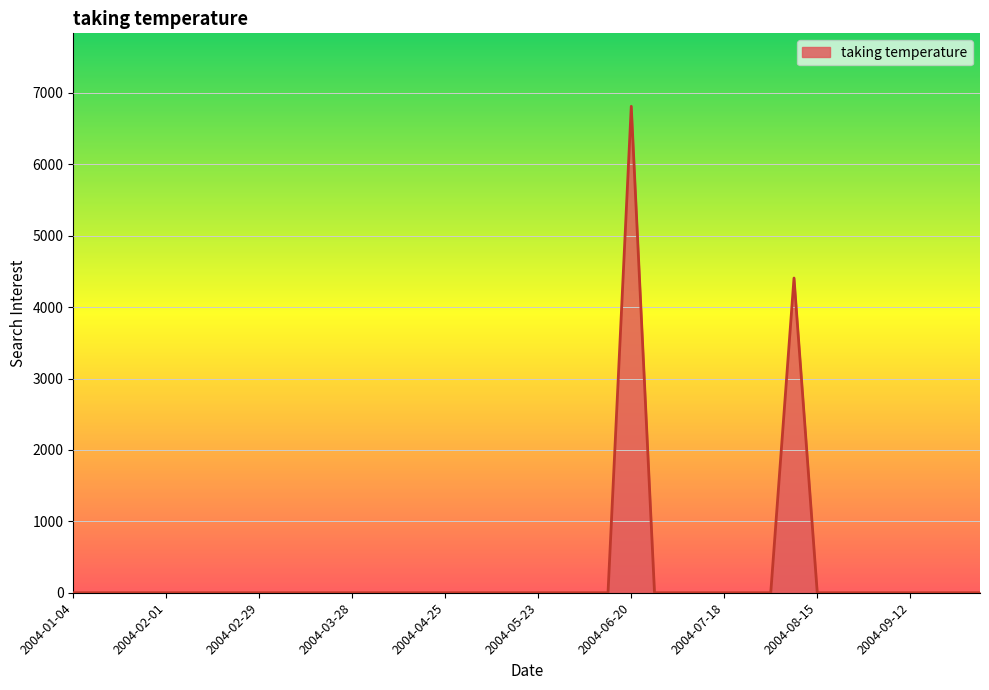

What is the difference between the maximum and minimum values?

6812.0